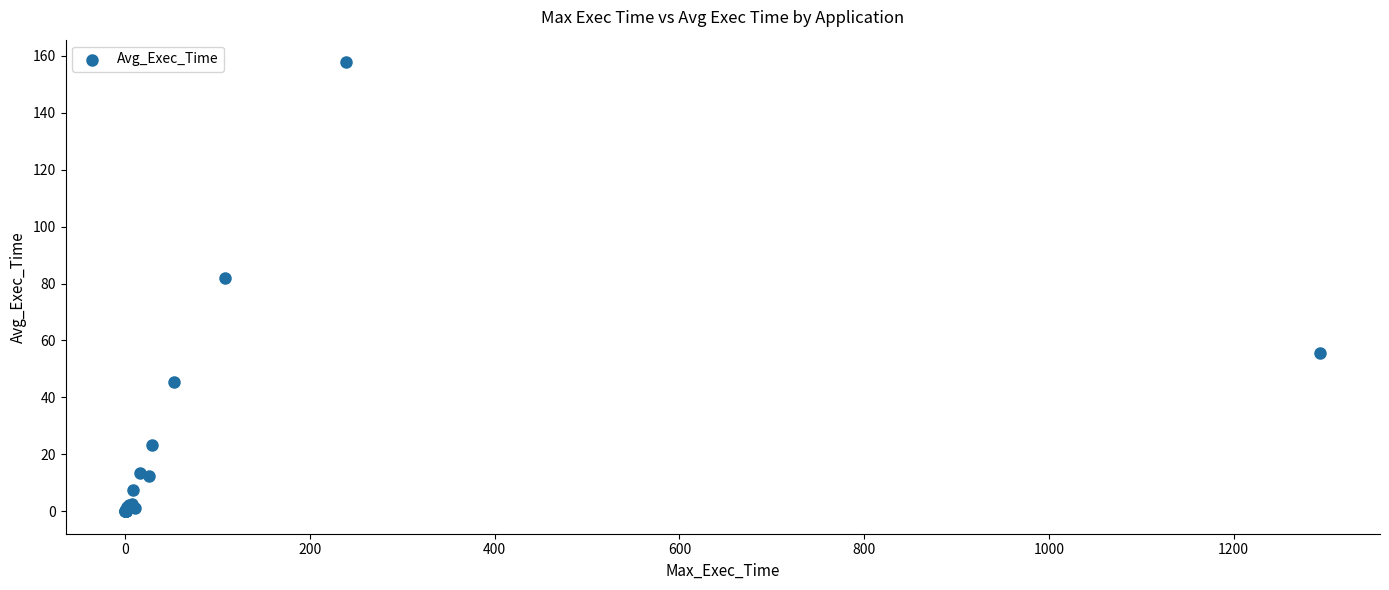

What Y value in the scatter plot is closest to 78?

82.0